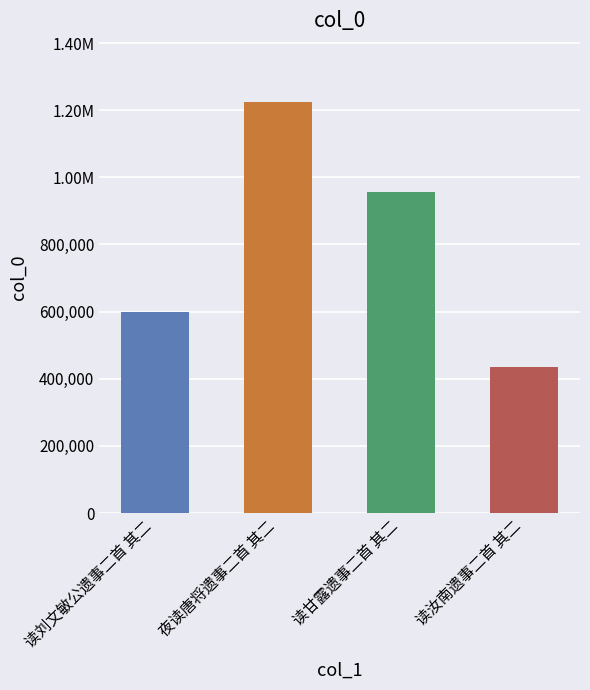

Reading left to right, what are all the values shown in this chart?

读刘文敏公遗事二首 其二=597915	夜读唐将遗事二首 其二=1223005	读甘露遗事二首 其二=956125	读汝南遗事二首 其二=434644